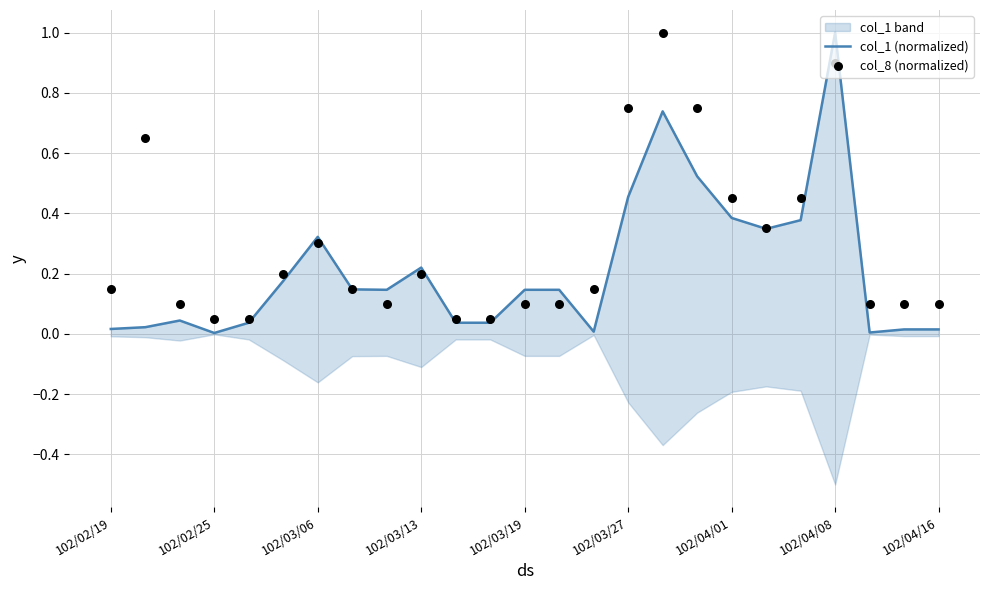

Which series has the largest total across all categories?

col_8 (normalized)